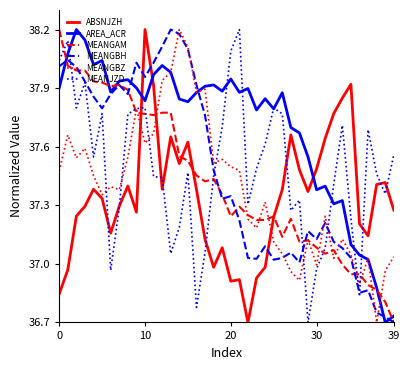

Which series has the largest total across all categories?

AREA_ACR